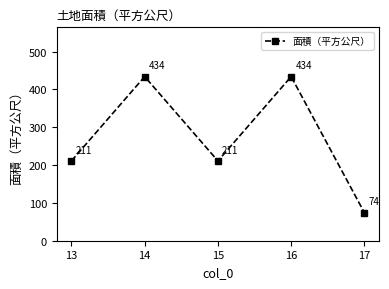

What is the maximum value shown in the chart?

434